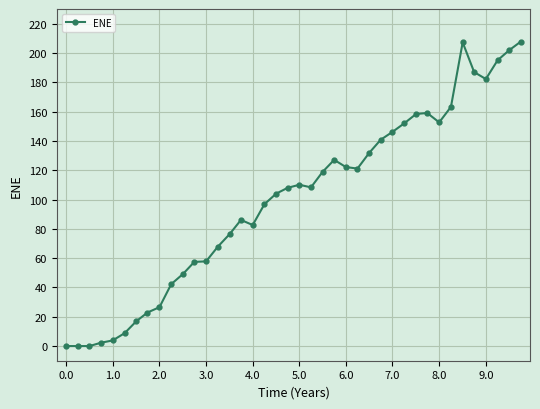

True or false: the data has more than 0 interior local peaks.

True